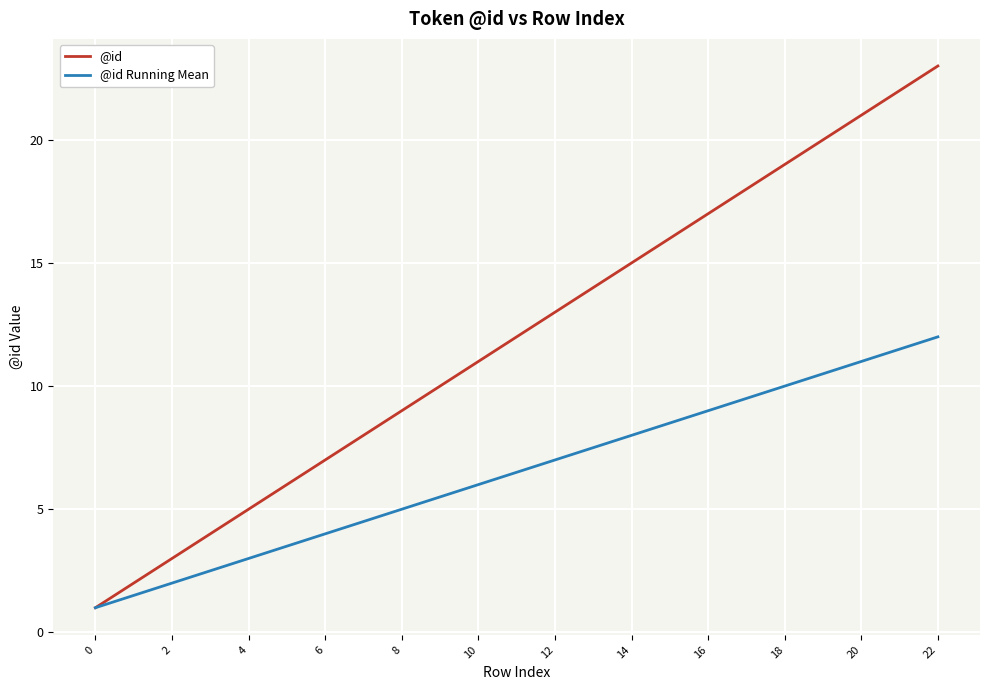

What is the greatest value displayed?

23.0